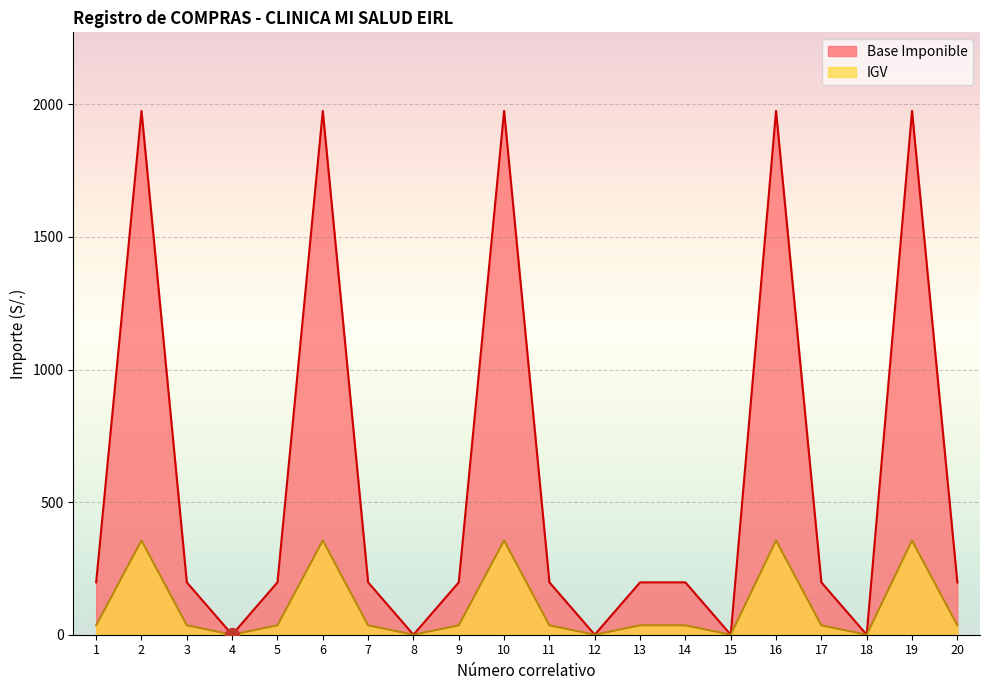

Is it true that Base Imponible equals 197.5 at 17?

True